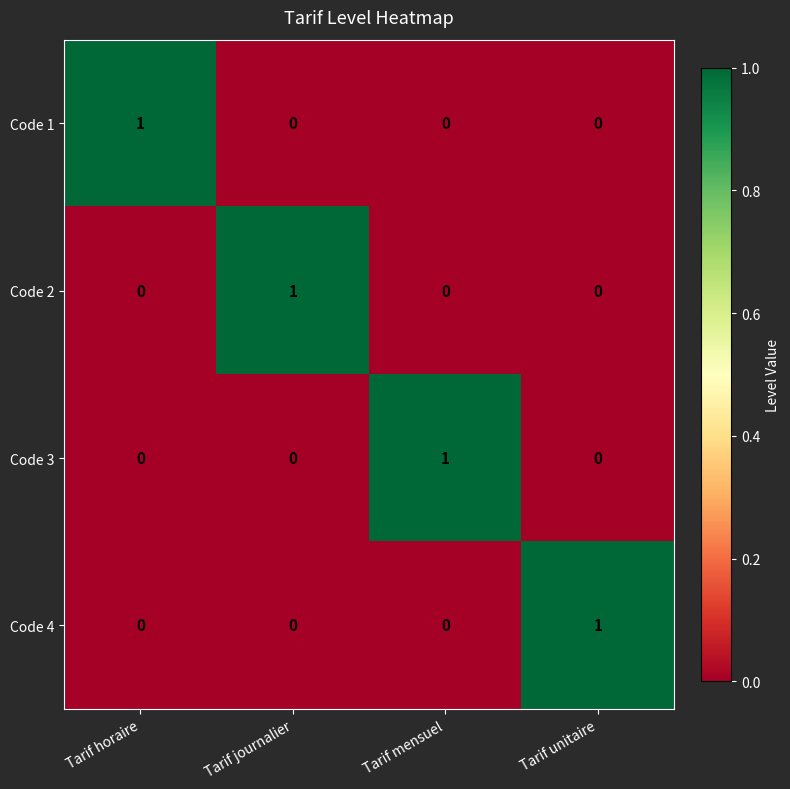

Count the Code 3 values in the range 0 to 1.

4